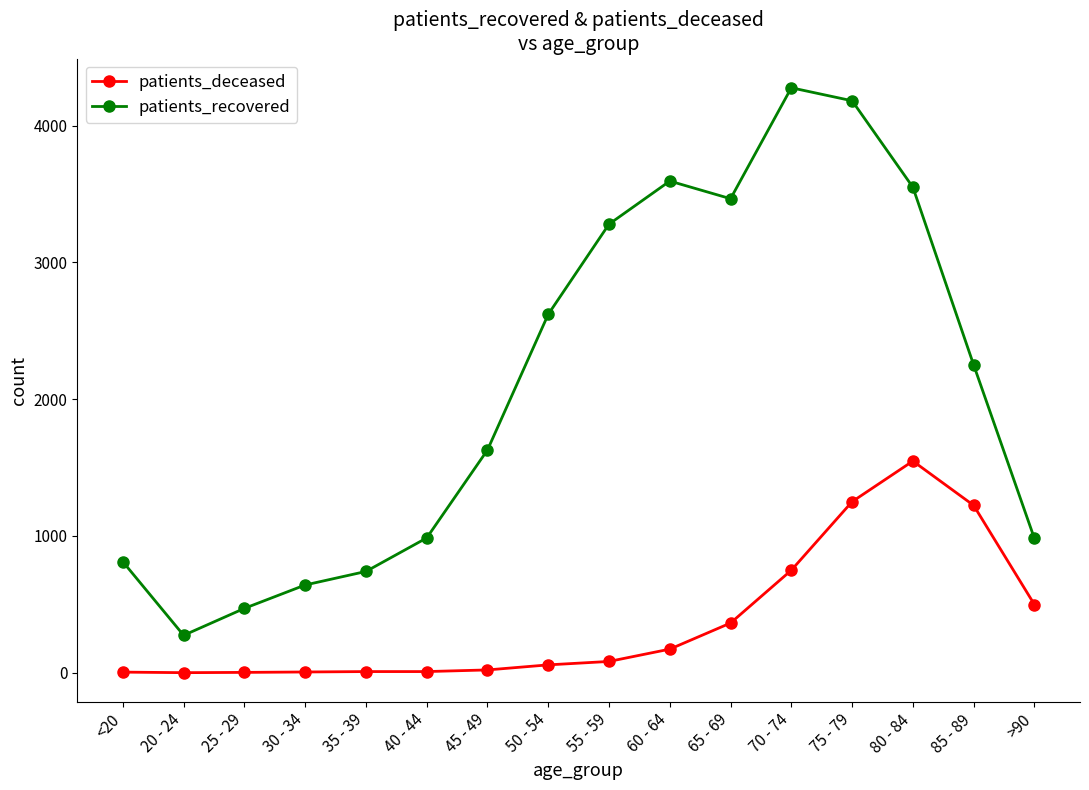

What is the spread (max minus min) of values at 25 - 29?

468